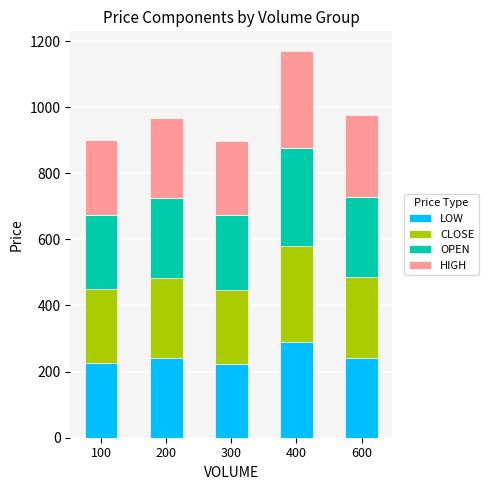

What is the maximum value for LOW?

289.5